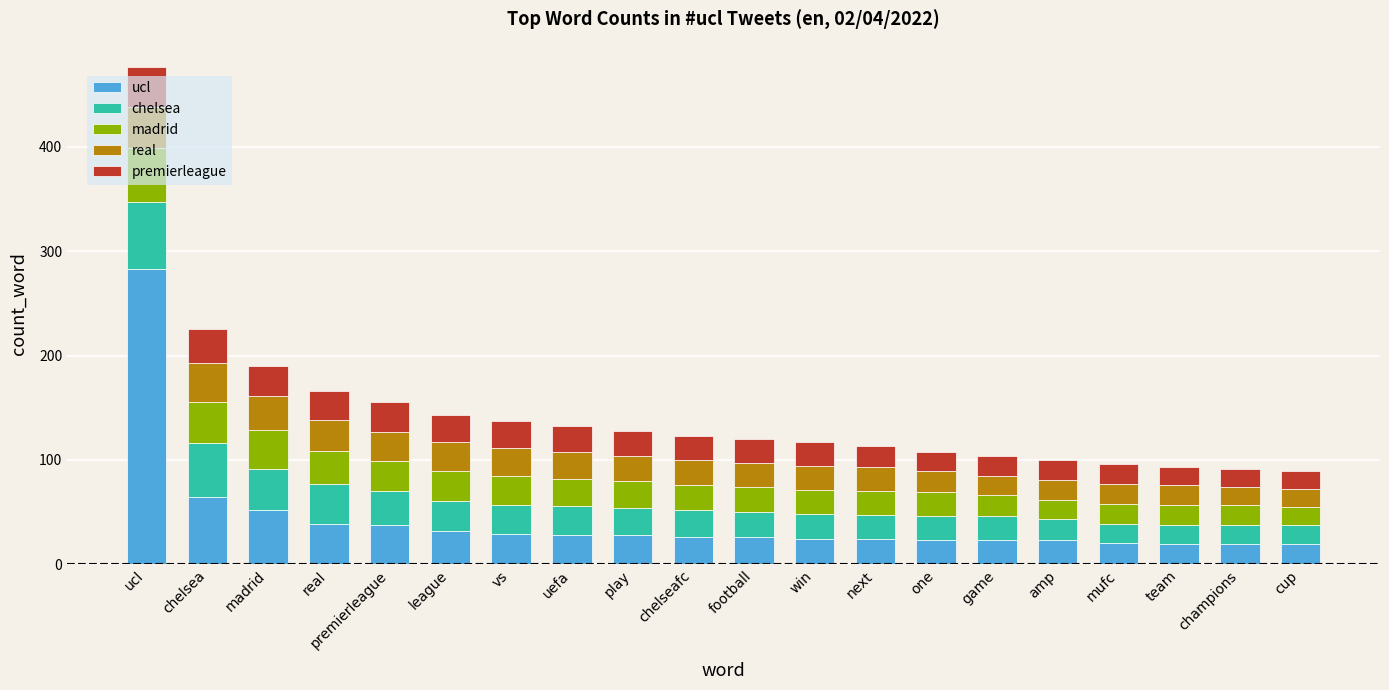

What is the highest value of the ucl series?

283